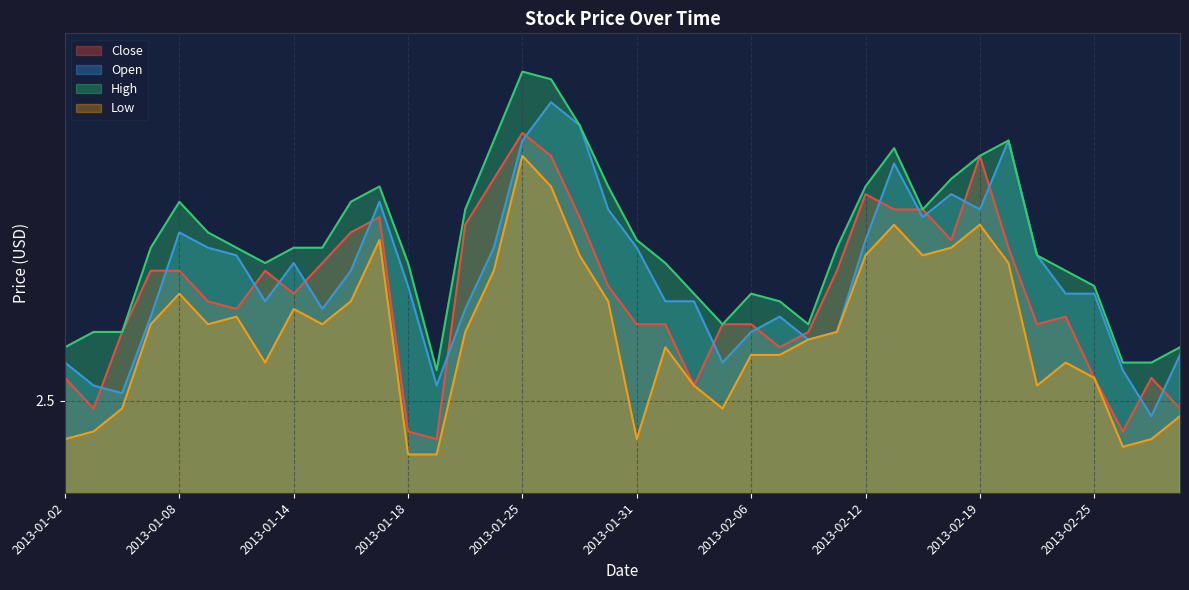

What is the value of the Low point at the 10th from the left?

2.6